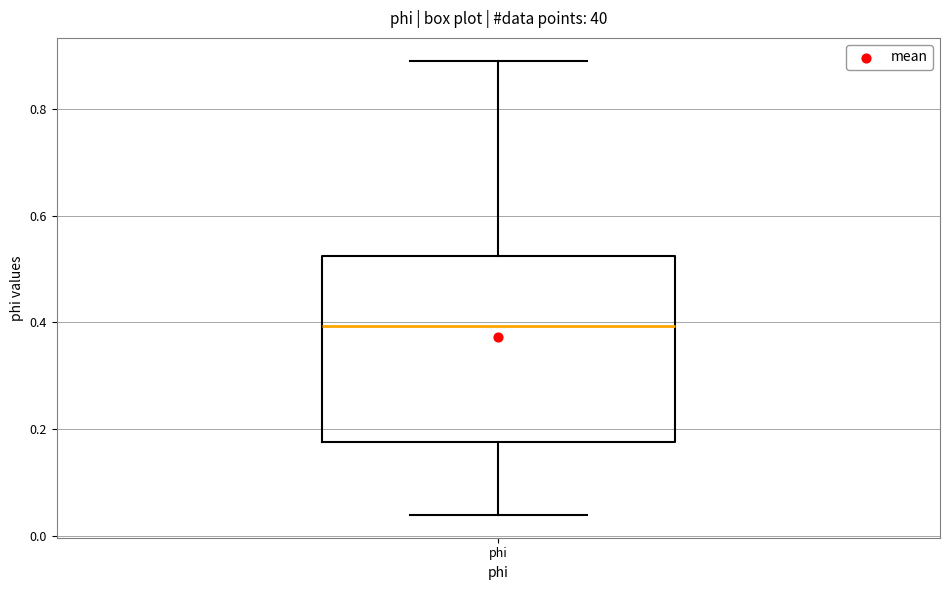

Where is the lower edge of the box for phi on the y-axis? The values are not printed on the chart, so give them approximately, as read against the axis.

0.18